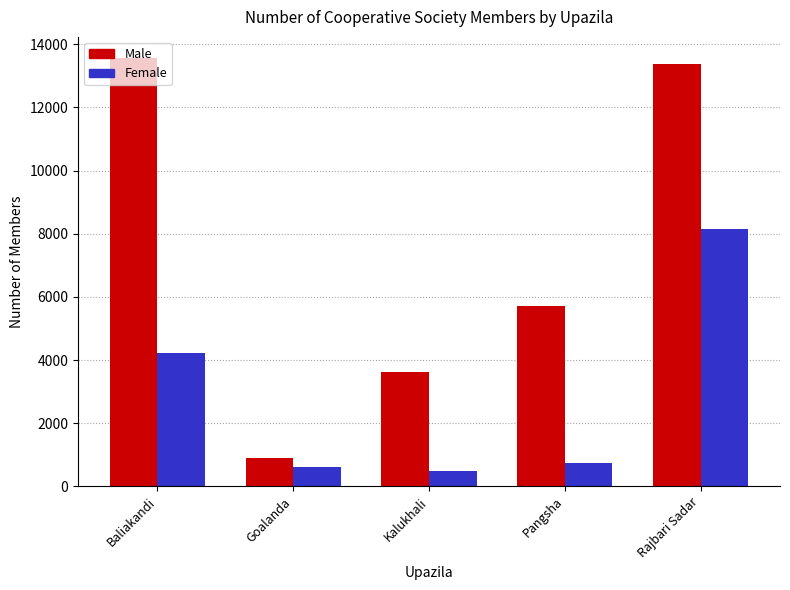

Read the Female value at Rajbari Sadar.

8166